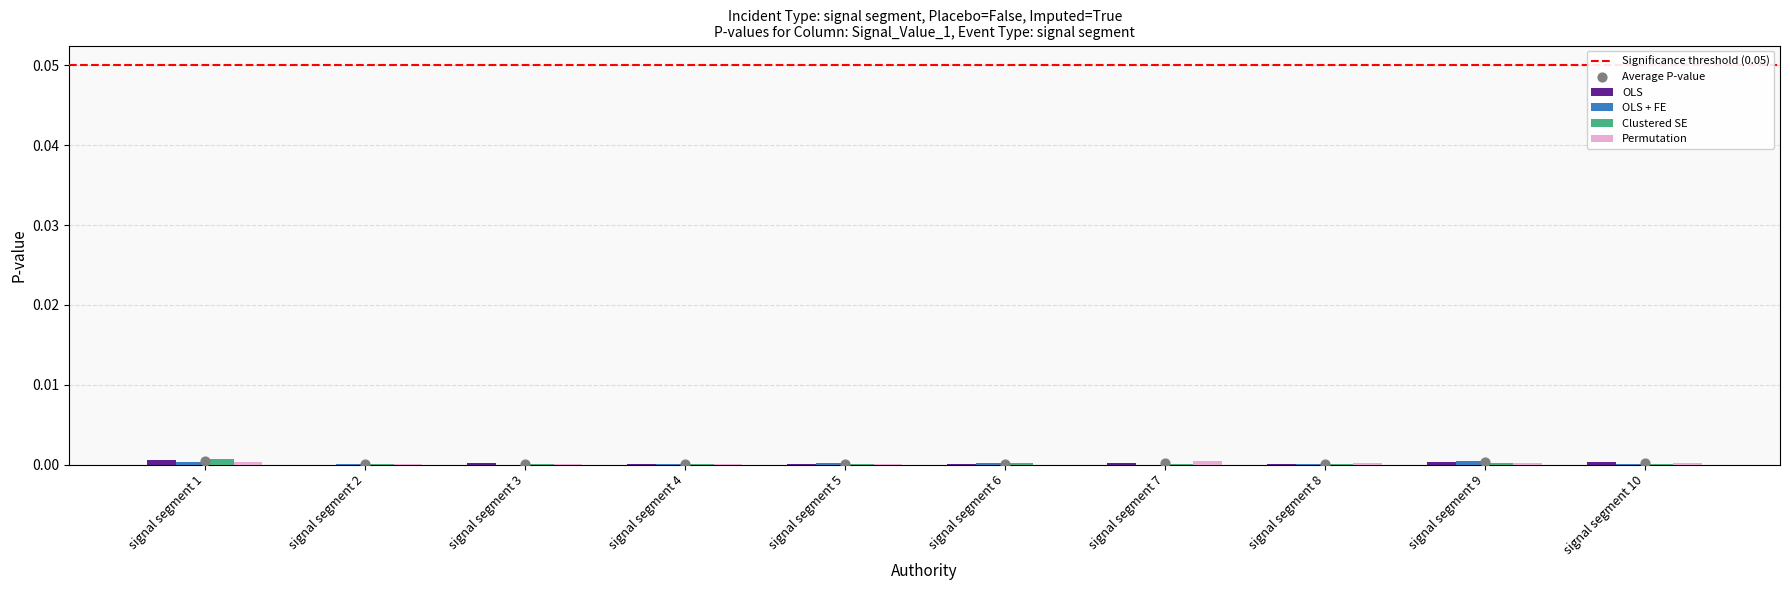

Which series has the largest total across all categories?

OLS